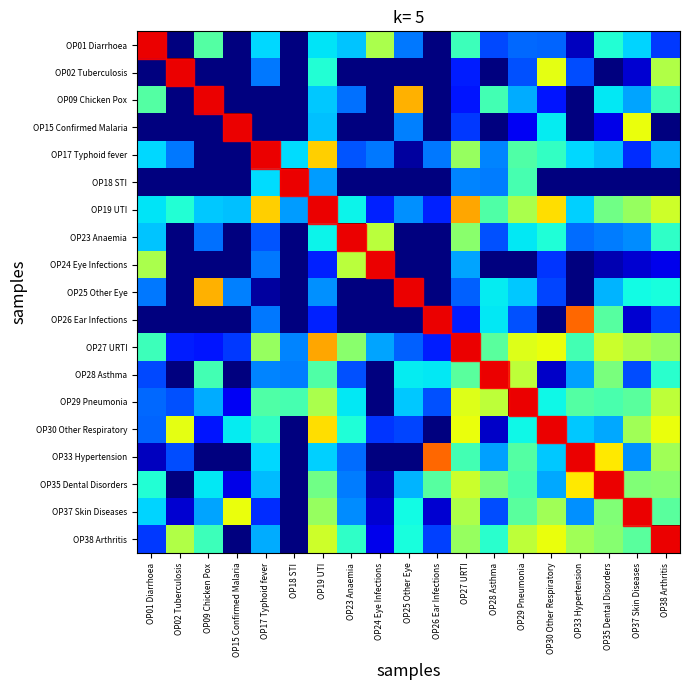

How many data points does each series have?

19